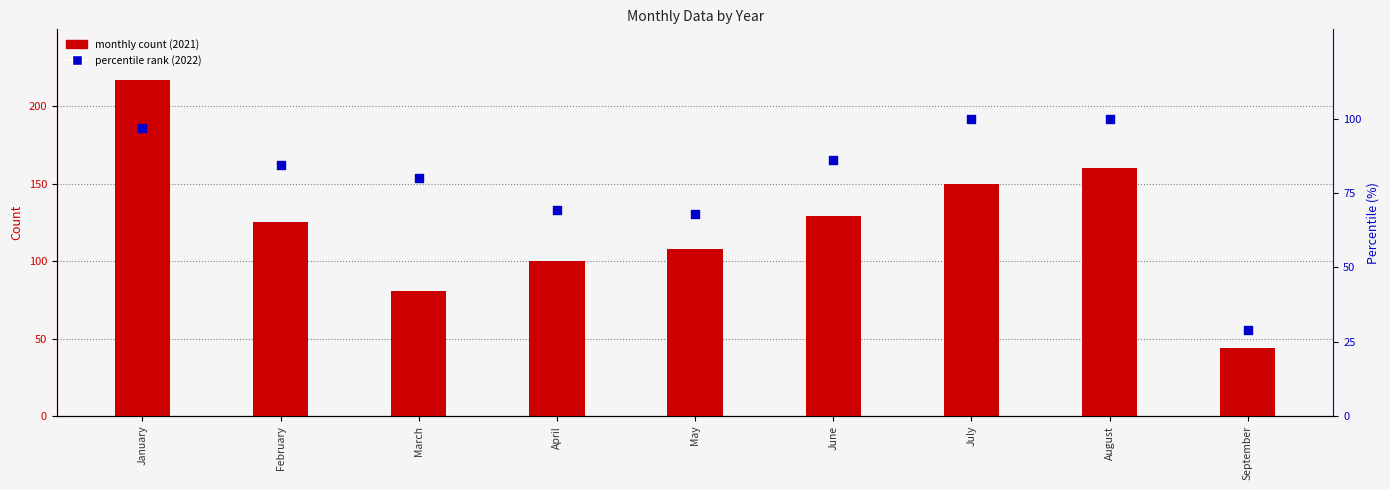

Which series contains the highest Y value?

monthly count (2021)